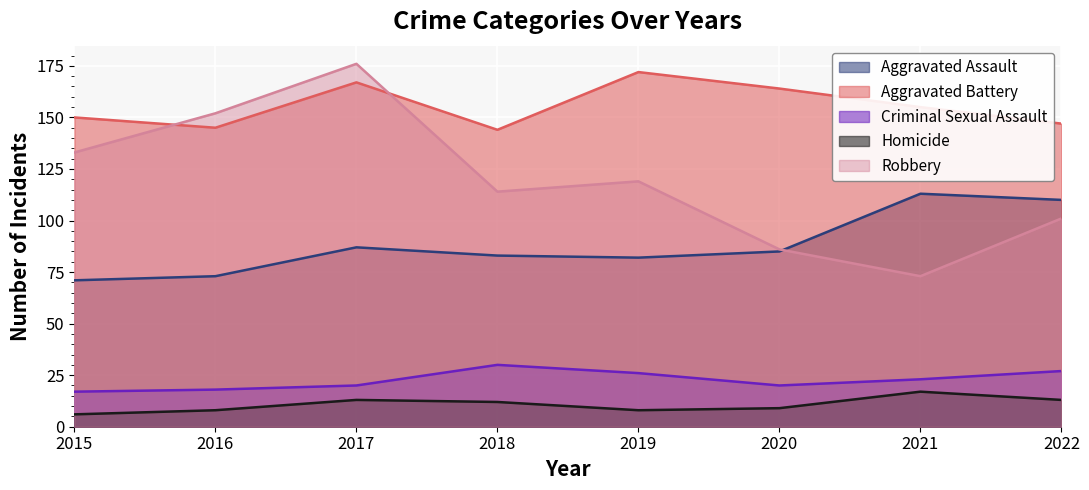

Which series has the widest spread of values?

Robbery